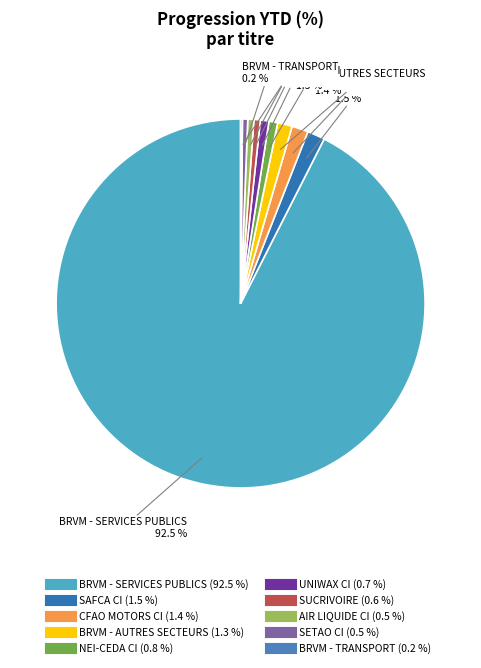

What portion of the pie excludes AIR LIQUIDE CI?

99.5%